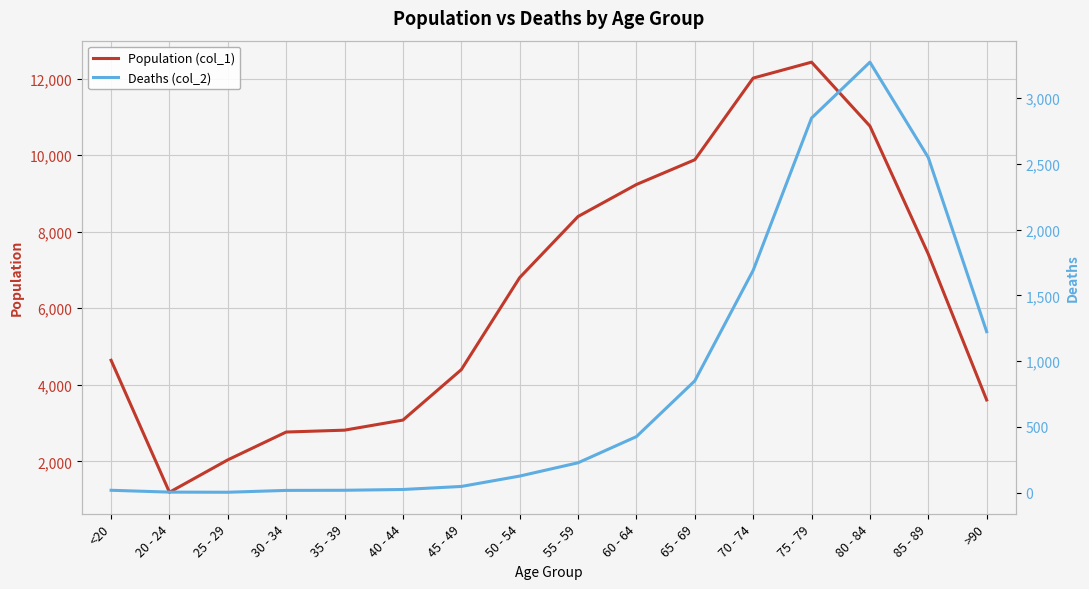

Is it true that Deaths (col_2) equals 1224 at >90?

True